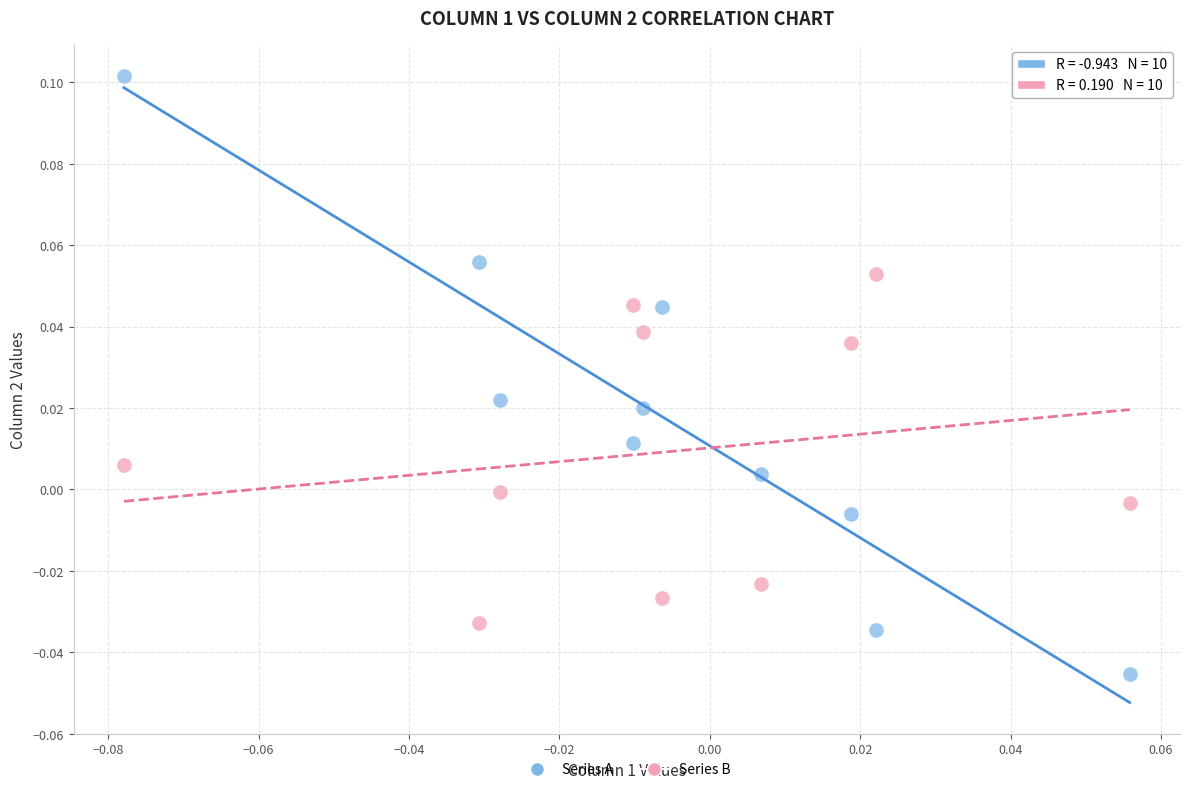

Which series reaches the minimum Y coordinate?

Series A